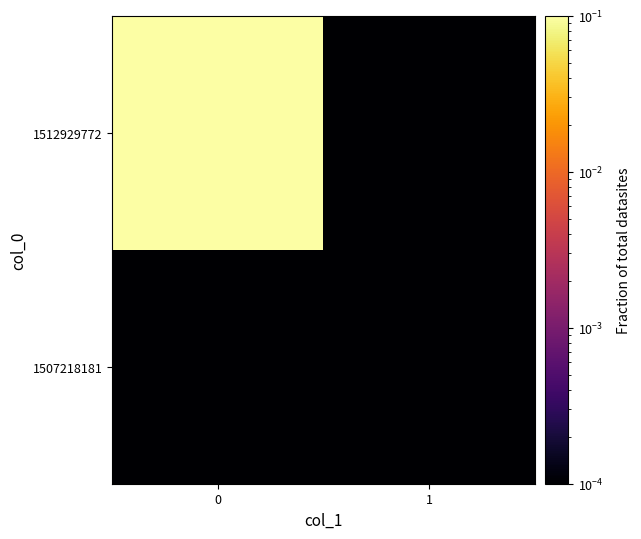

Rank the series by their average value, from highest to lowest.

1512929772, 1507218181